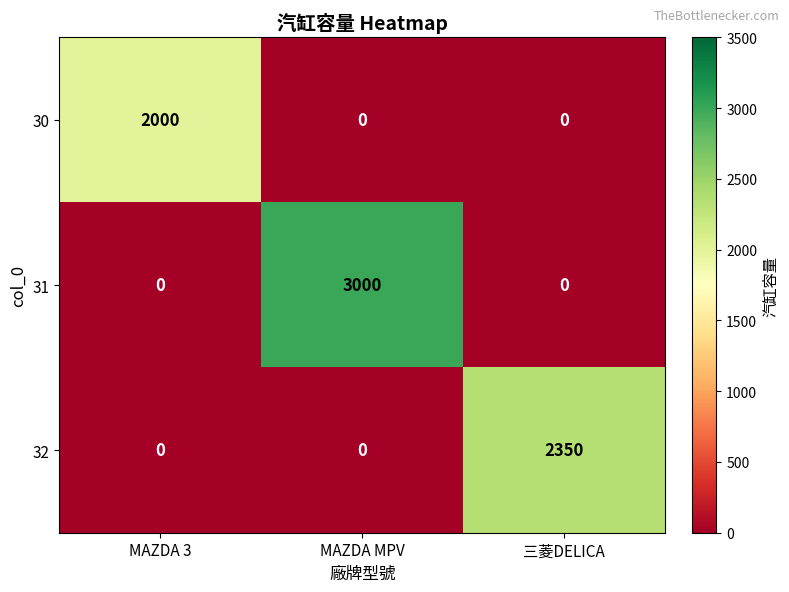

Rank the series by their maximum value, from lowest to highest.

30, 32, 31